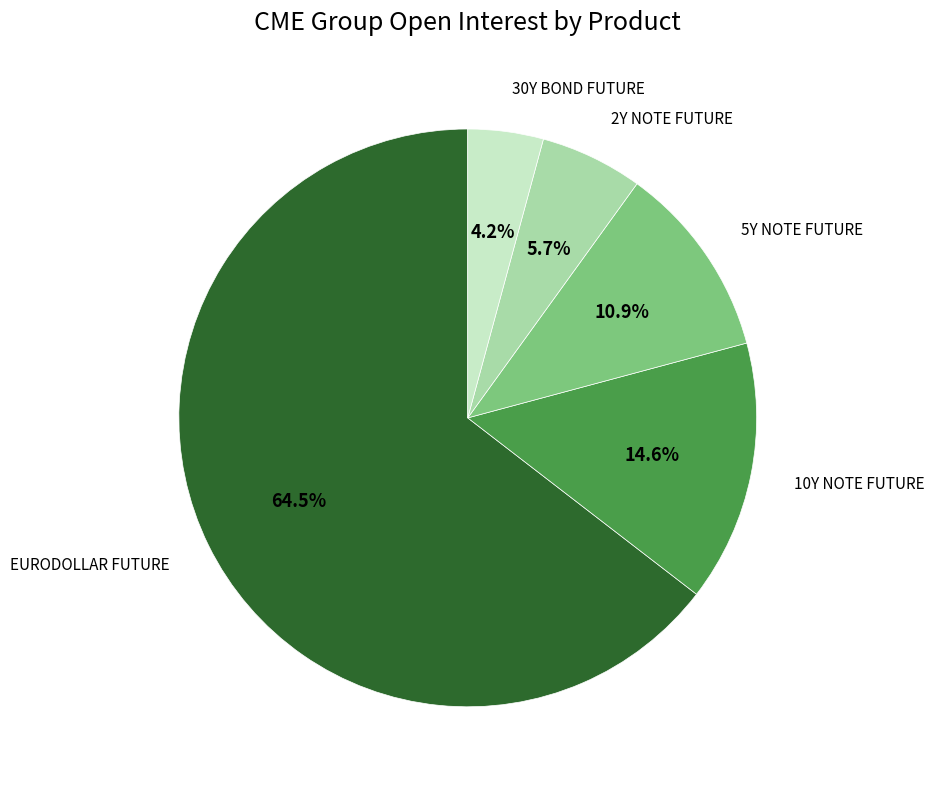

Which category has the biggest portion of the pie?

EURODOLLAR FUTURE